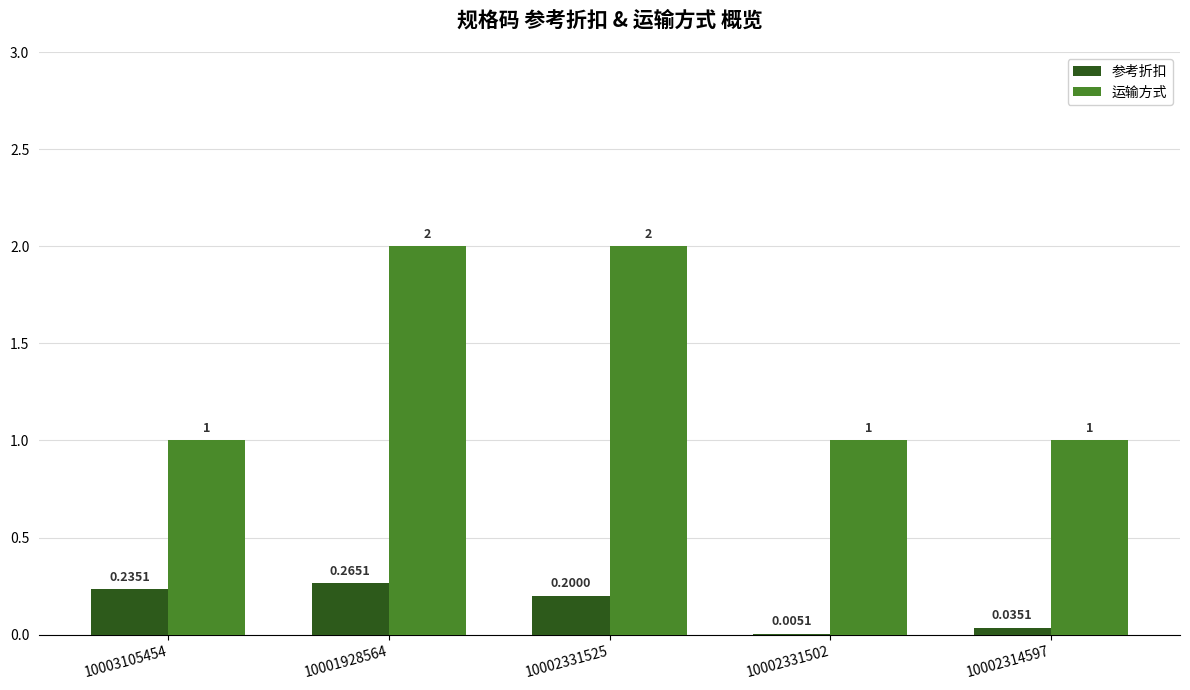

Is the value of 参考折扣 at 10002331502 greater than the value of 运输方式 at 10002314597?

No